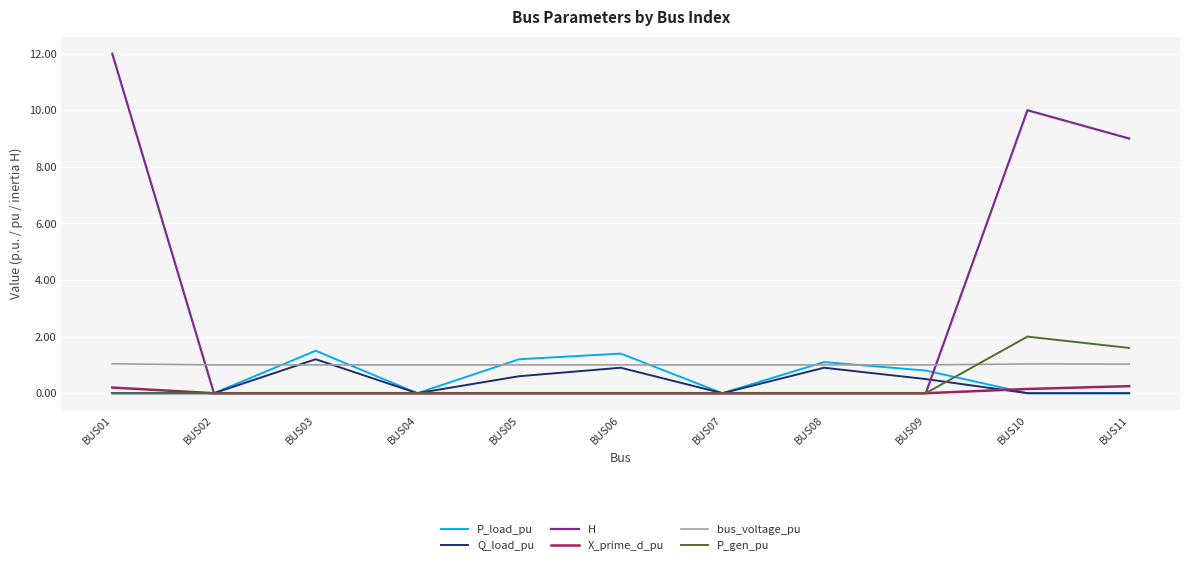

Read the P_load_pu value at BUS06.

1.4